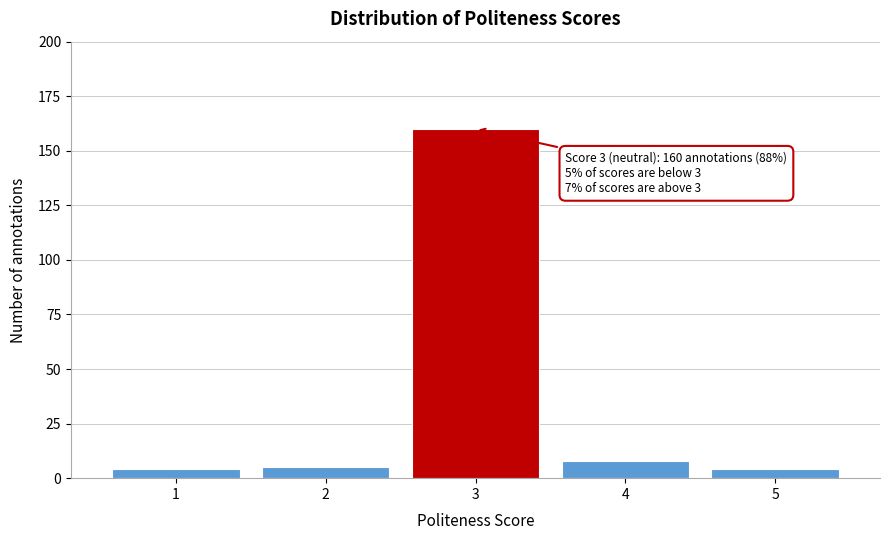

Reading left to right, extract all data points from this chart.

4	5	160	8	4